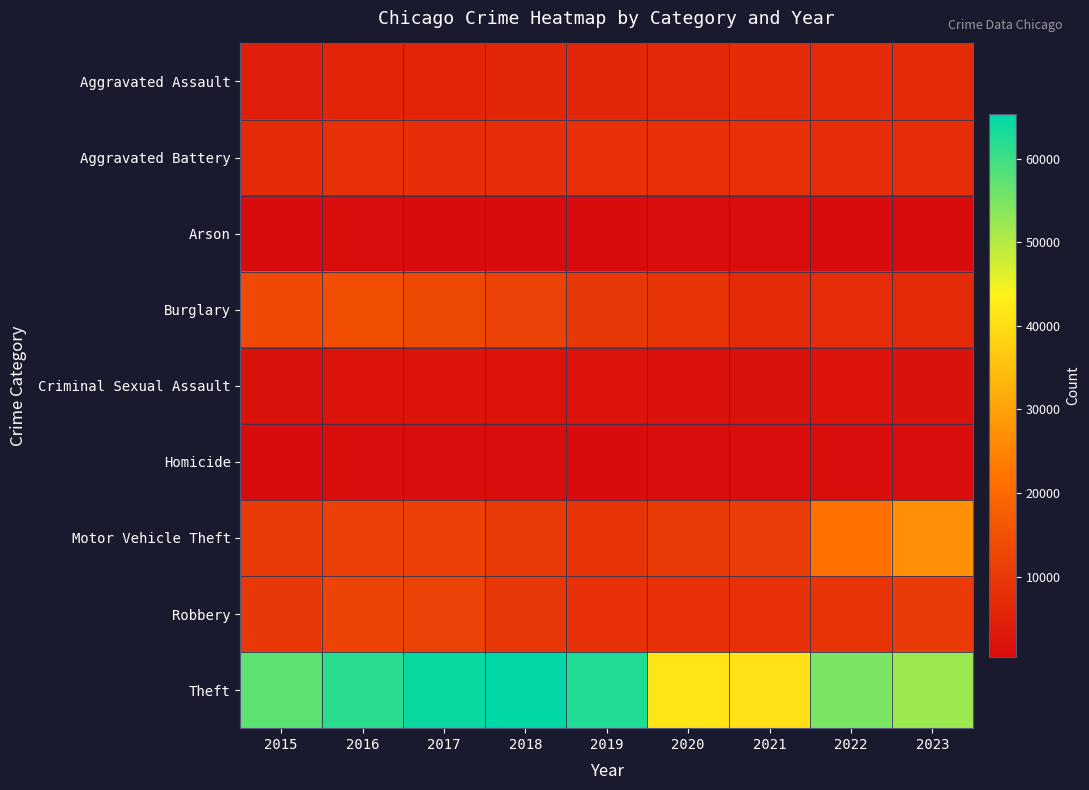

How many data points does each series have?

9